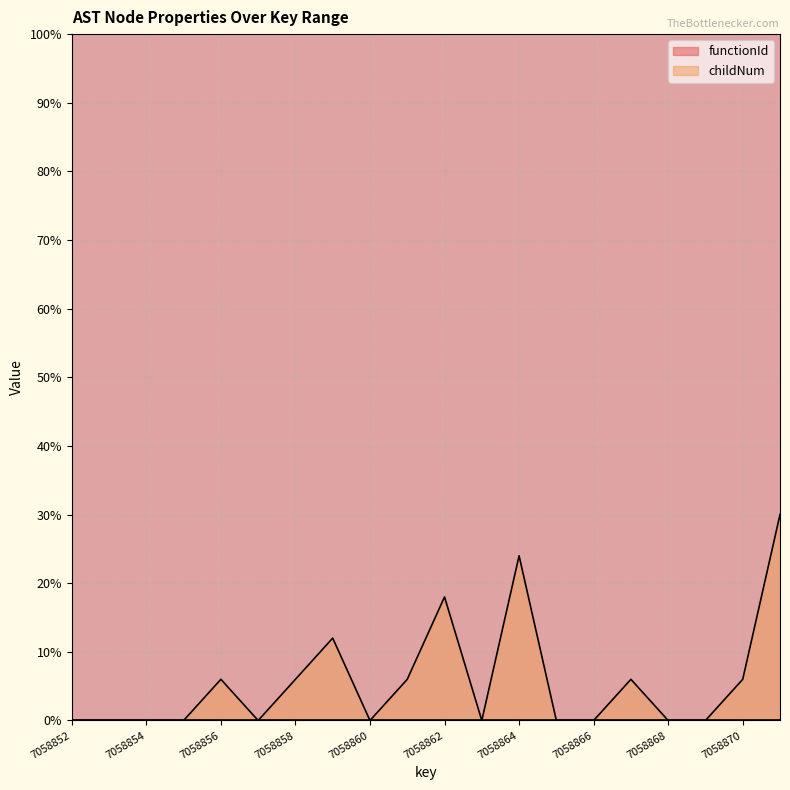

How many data points are above 0?

9